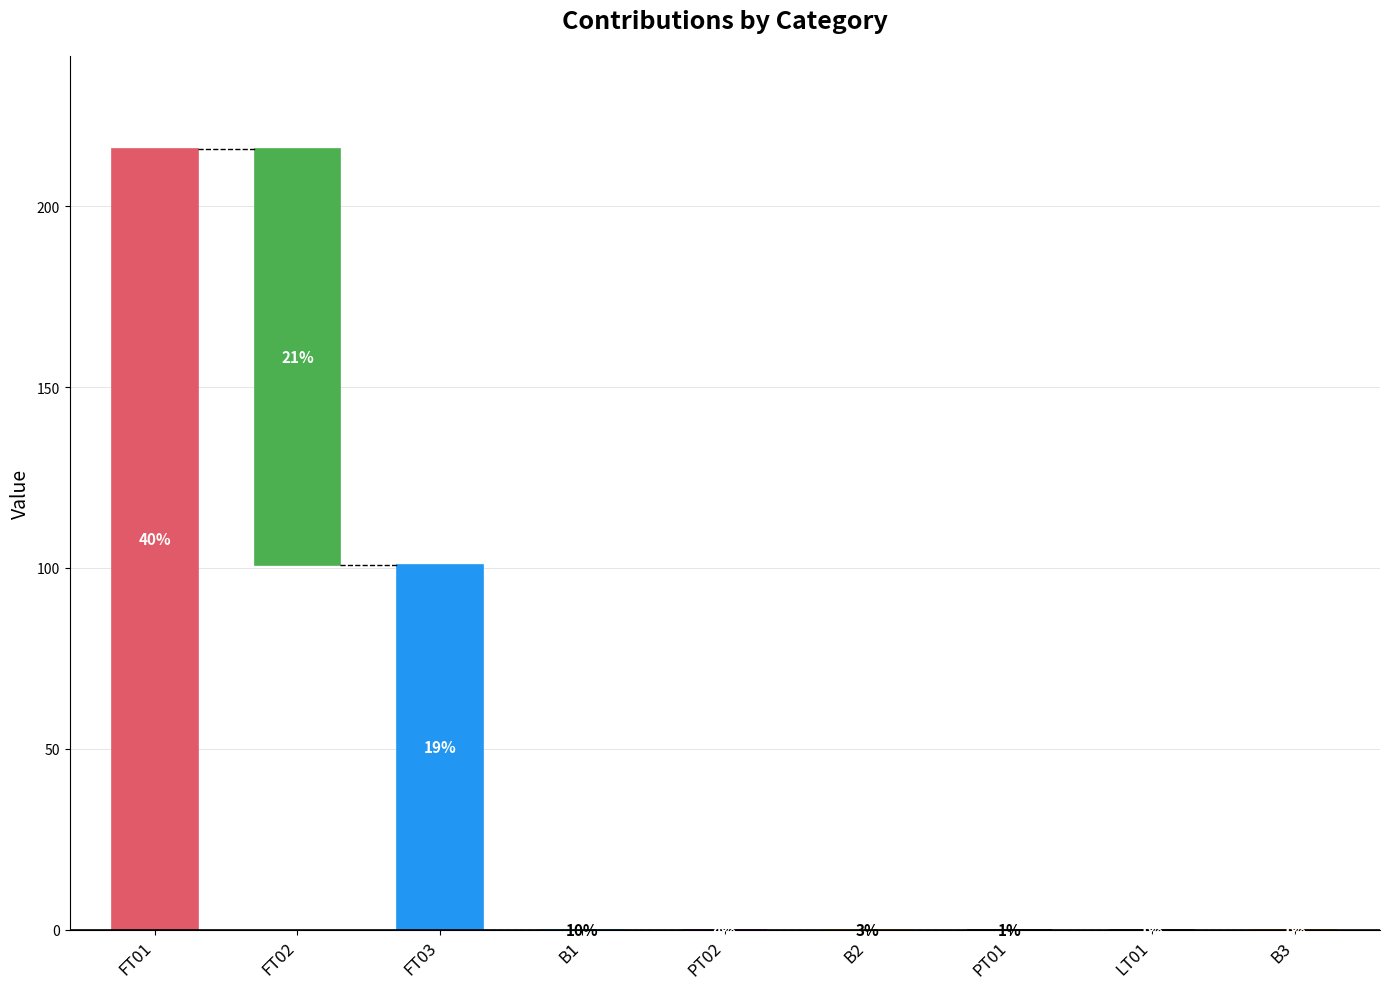

At which category does the chart reach its peak across all series?

FT01